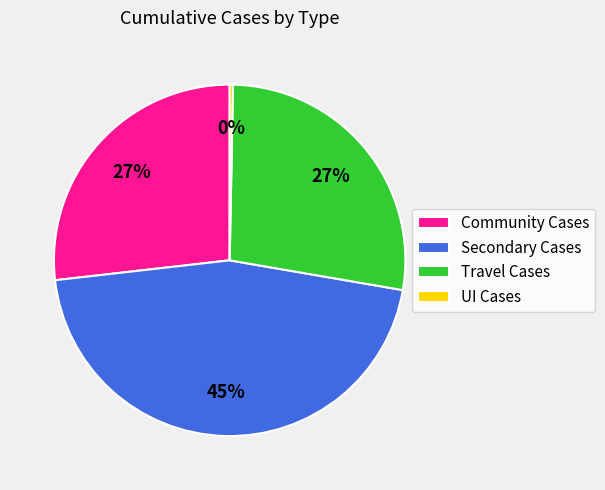

Combined, do Travel Cases and Community Cases account for over 50%?

Yes